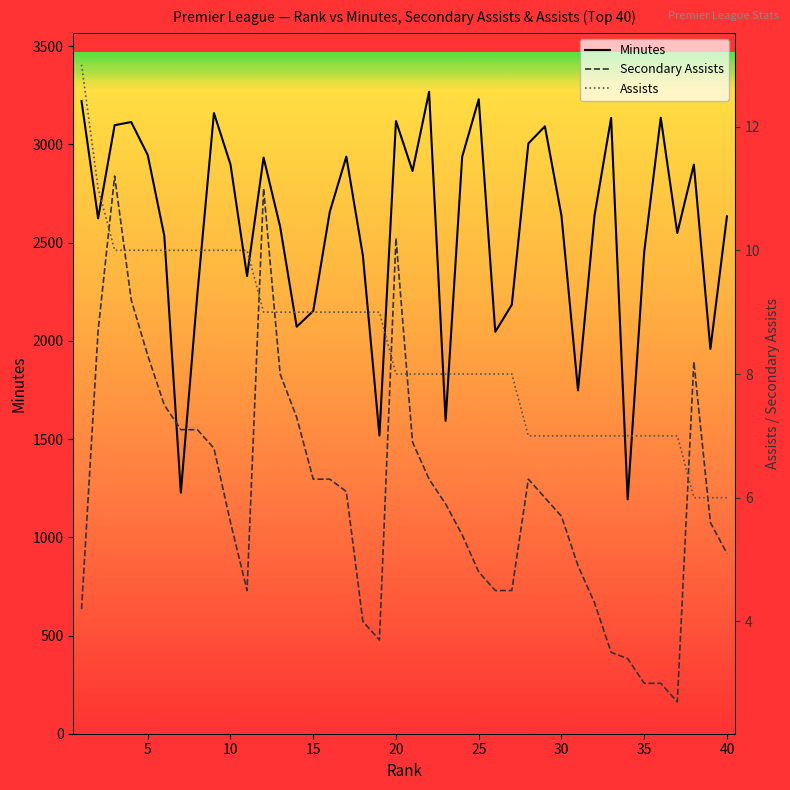

At how many categories does at least one series exceed 1405?

38